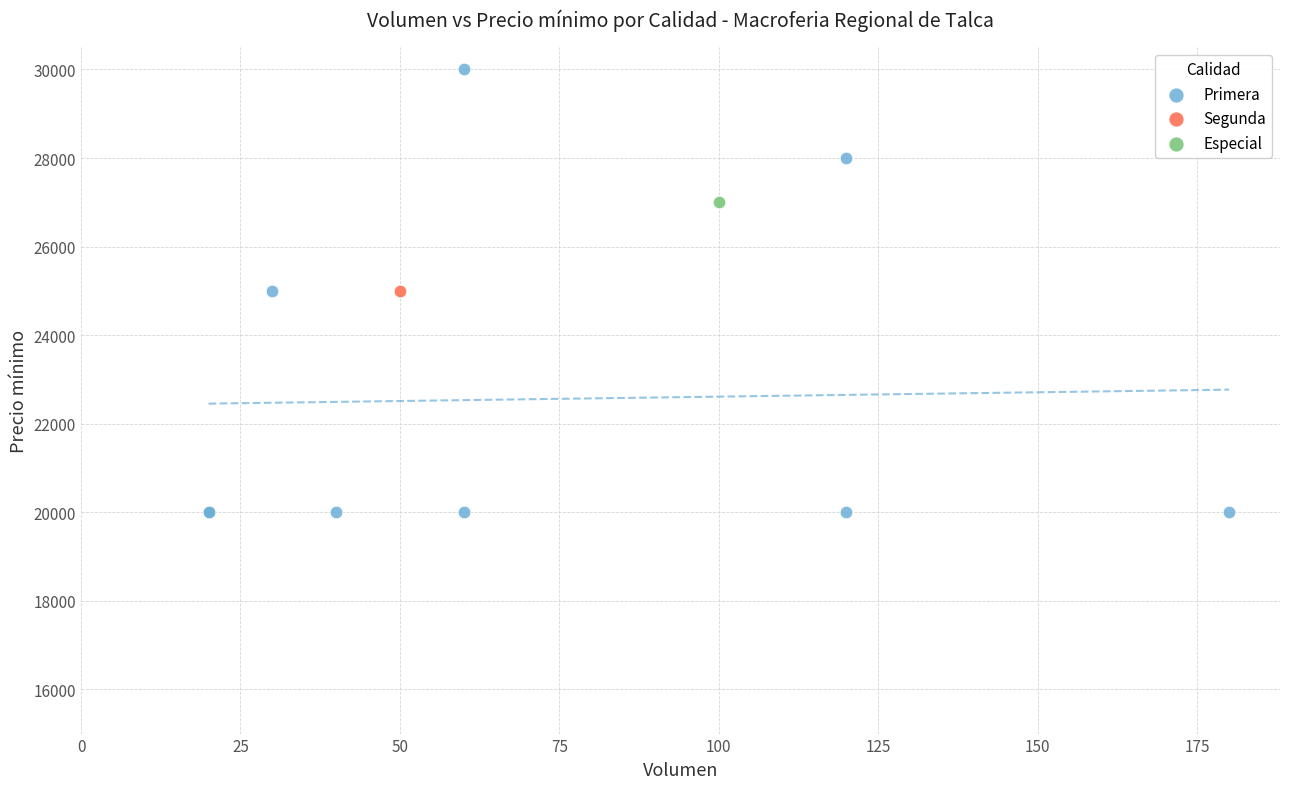

What are all the series names shown in the legend?

Primera, Segunda, Especial